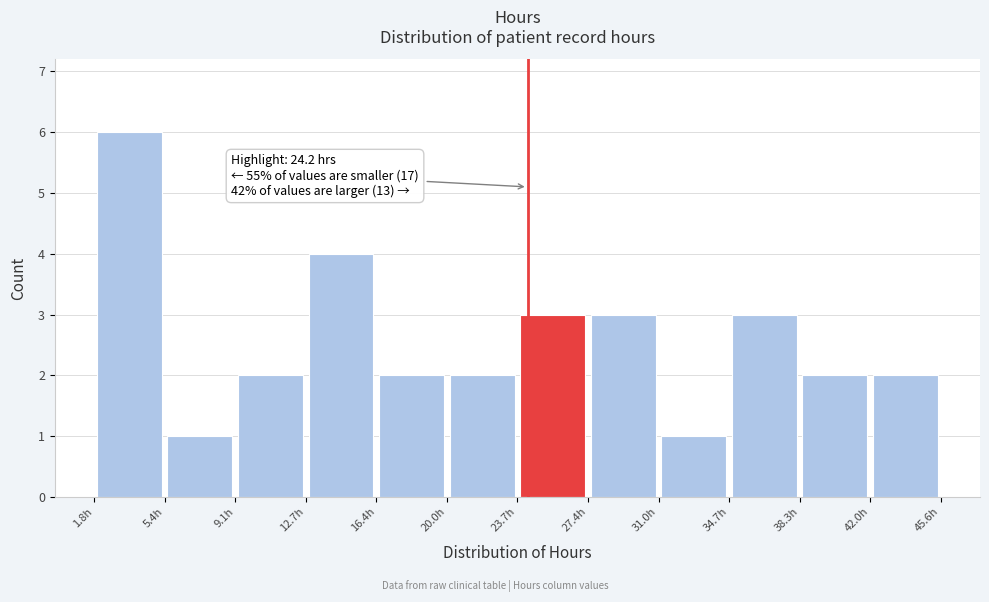

Which range on the x-axis has the tallest bar?

2.0 to 5.5